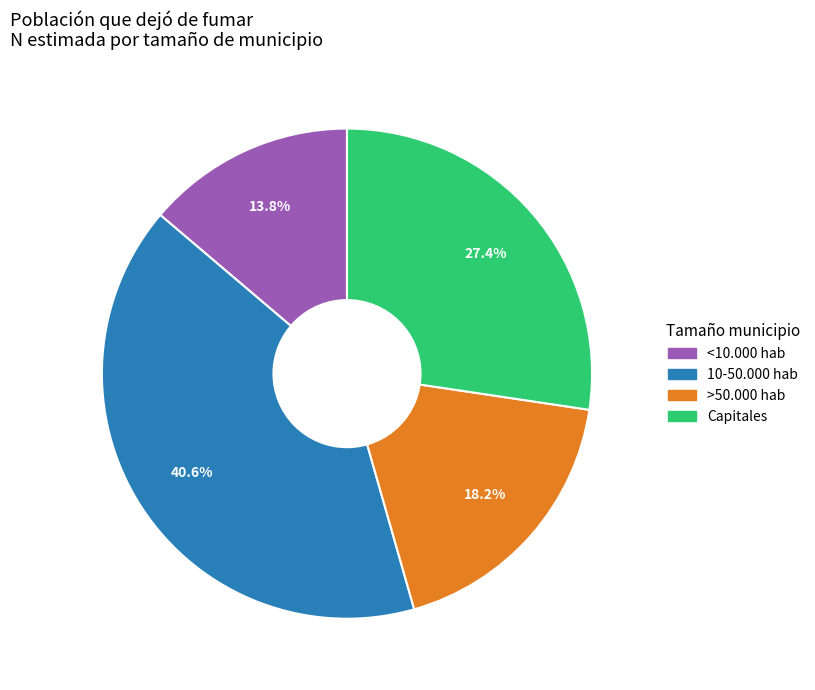

True or false: <10.000 hab accounts for 14% of the total.

True